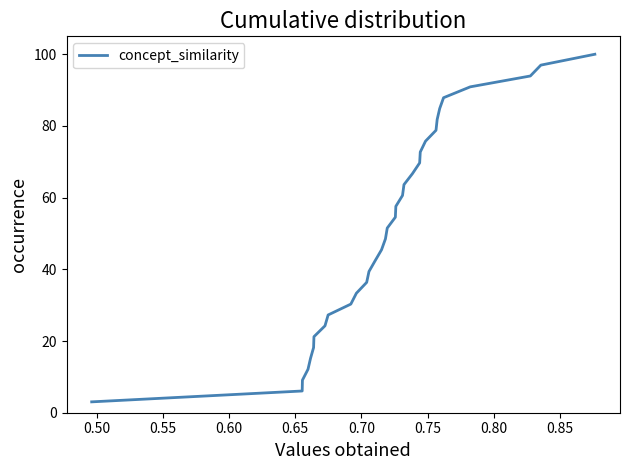

Reading right to left, transcribe all the data shown in this chart.

100.0	97.0	93.9	90.9	87.9	84.8	81.8	78.8	75.8	72.7	69.7	66.7	63.6	60.6	57.6	54.5	51.5	48.5	45.5	42.4	39.4	36.4	33.3	30.3	27.3	24.2	21.2	18.2	15.2	12.1	9.1	6.1	3.0